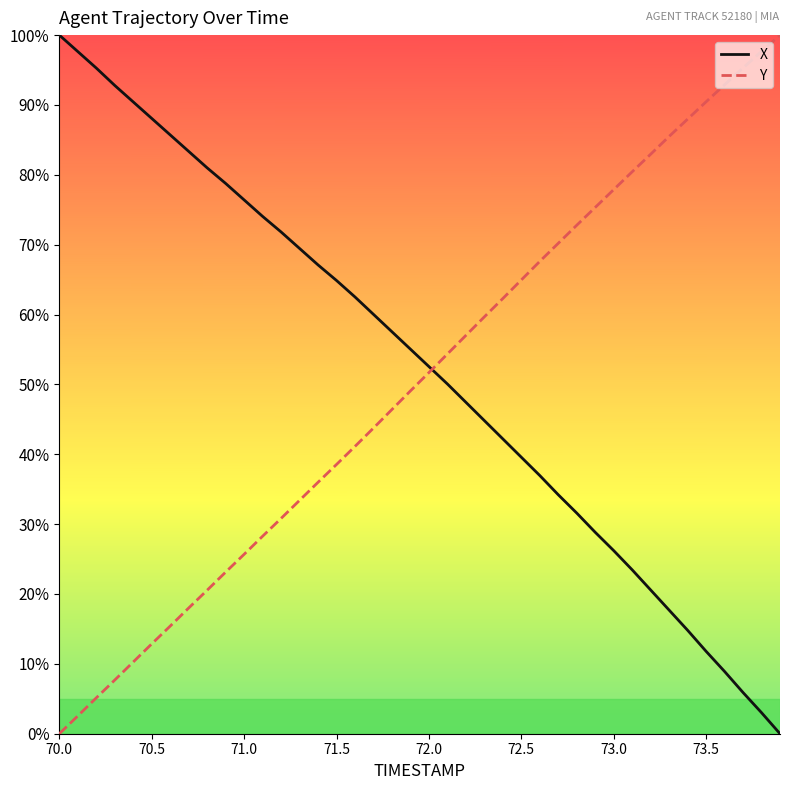

What is the highest value of the Y series?

100.0